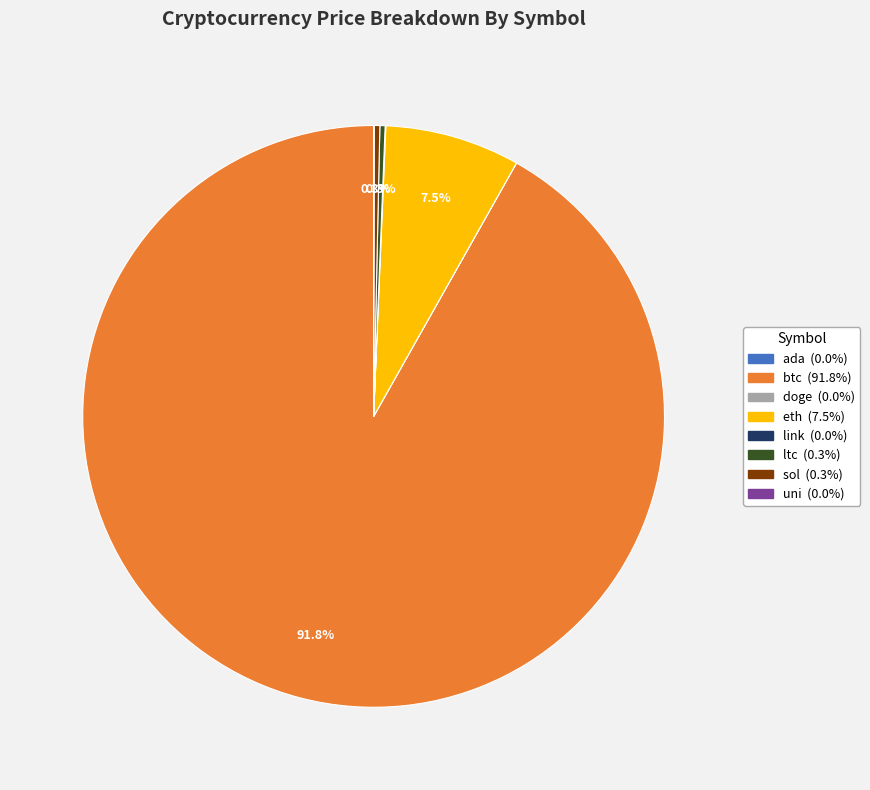

To the nearest percent, what percentage of the pie is btc?

92%